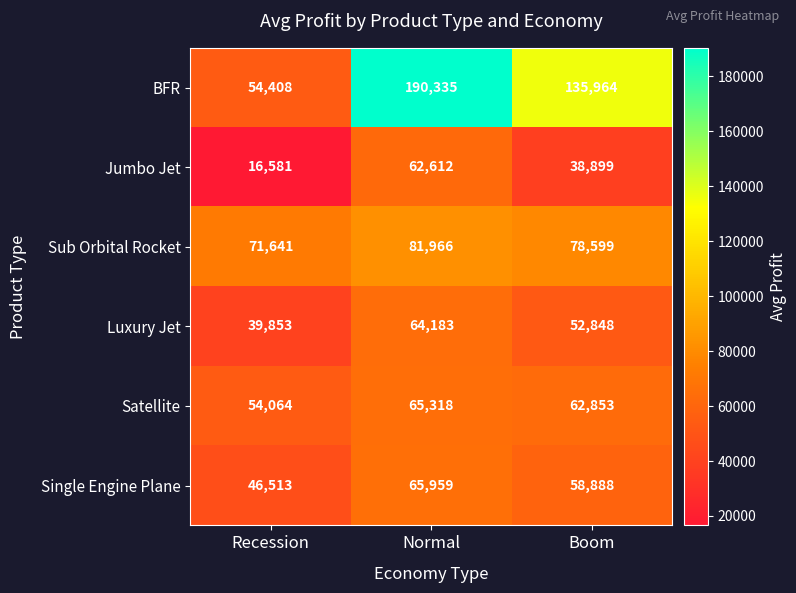

At which label is Sub Orbital Rocket closest to 76803?

Boom